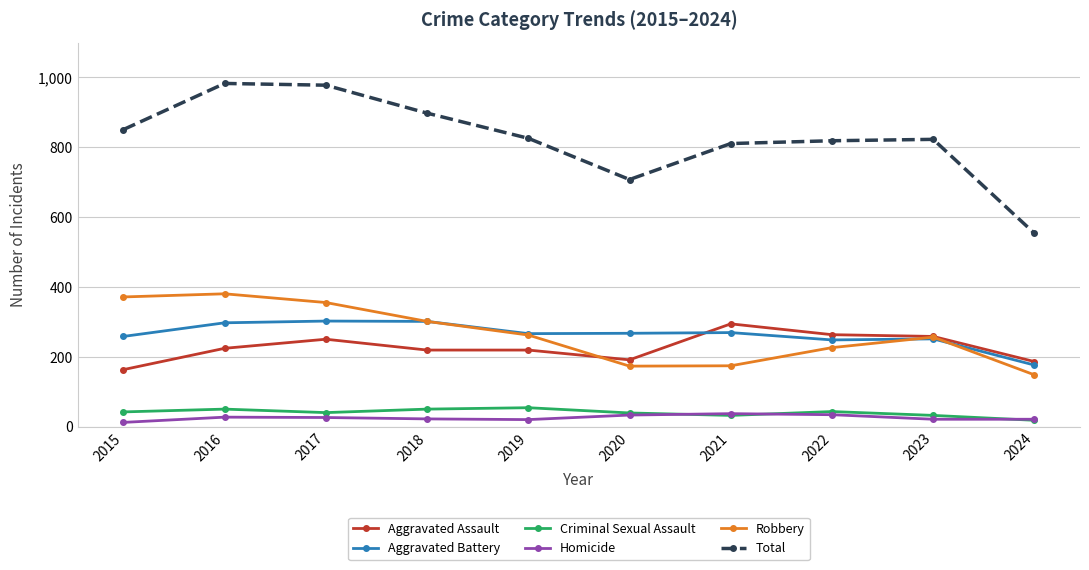

Count the number of categories in the chart.

10